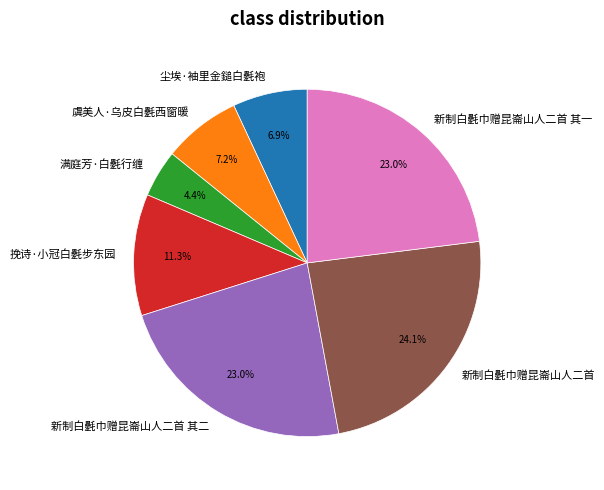

The 新制白氎巾赠昆崙山人二首 其二 slice represents 31% of the pie. True or false?

False